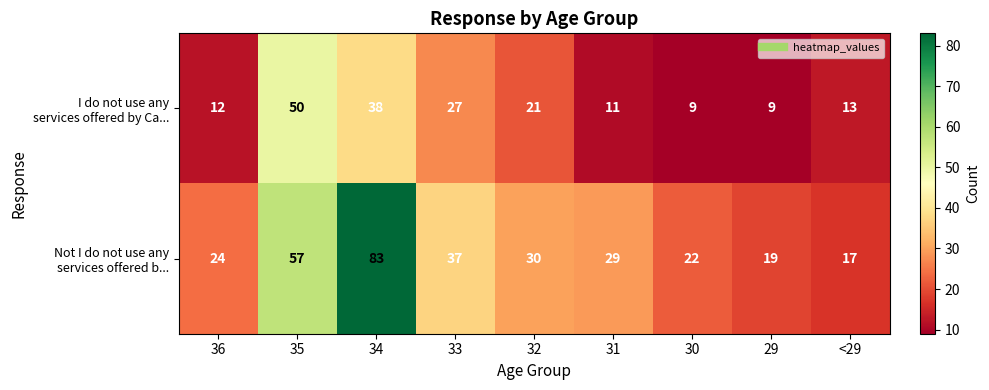

At which category is the sum across all series the highest?

34